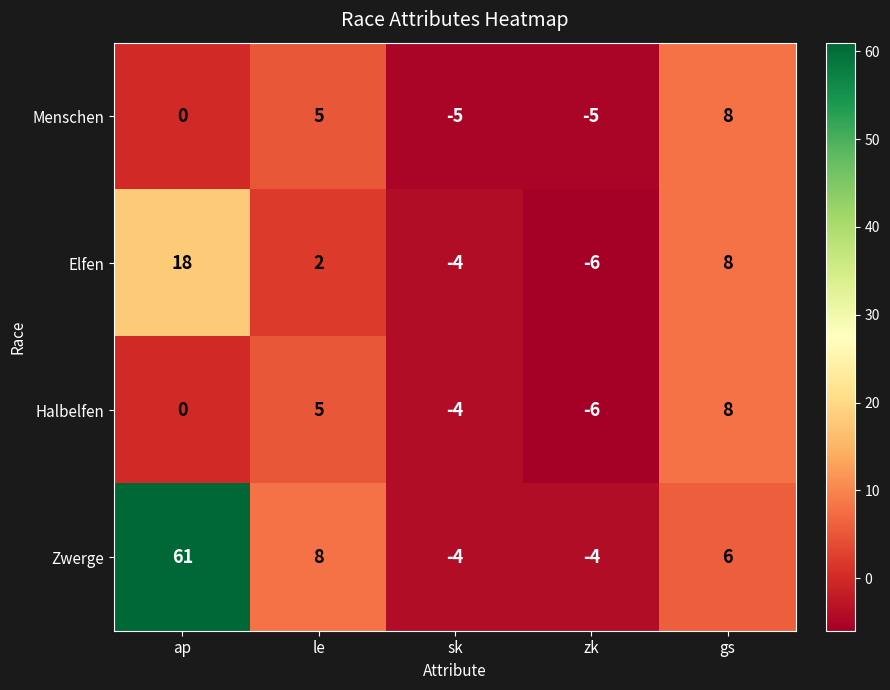

At which label does Halbelfen reach its peak?

gs